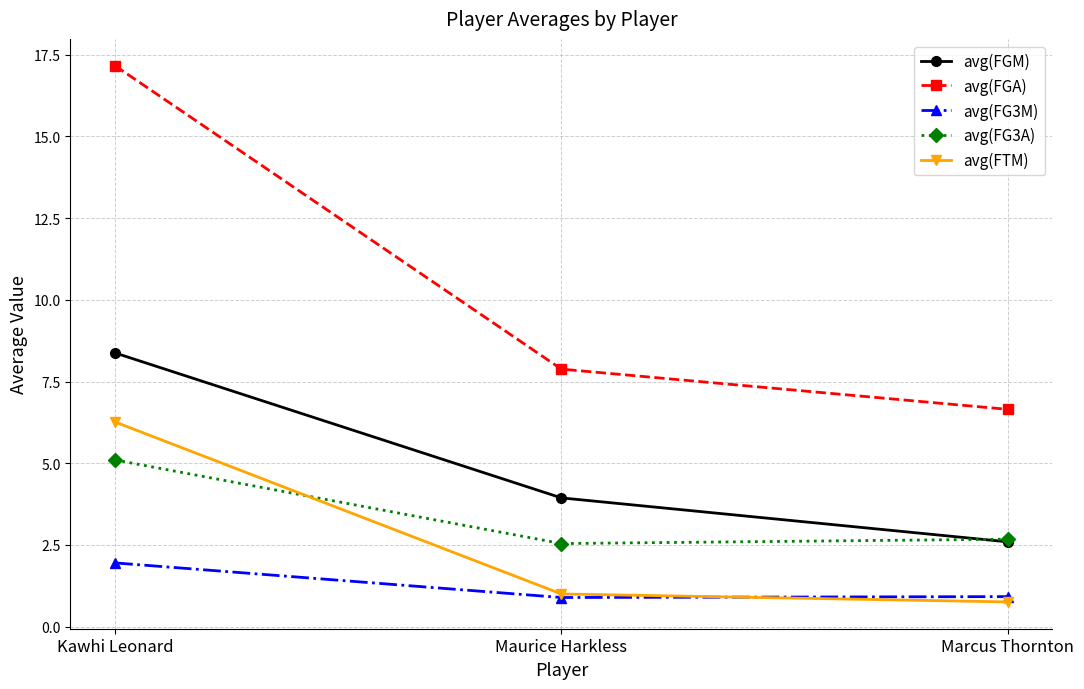

What is the sum of all avg(FTM) values?

8.0